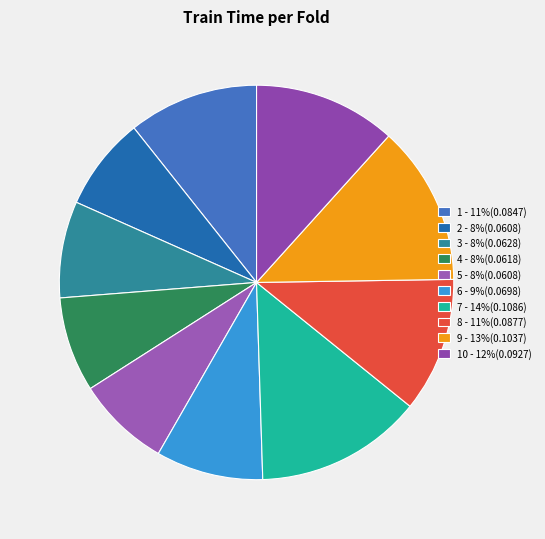

What is the smallest slice in the pie chart?

5